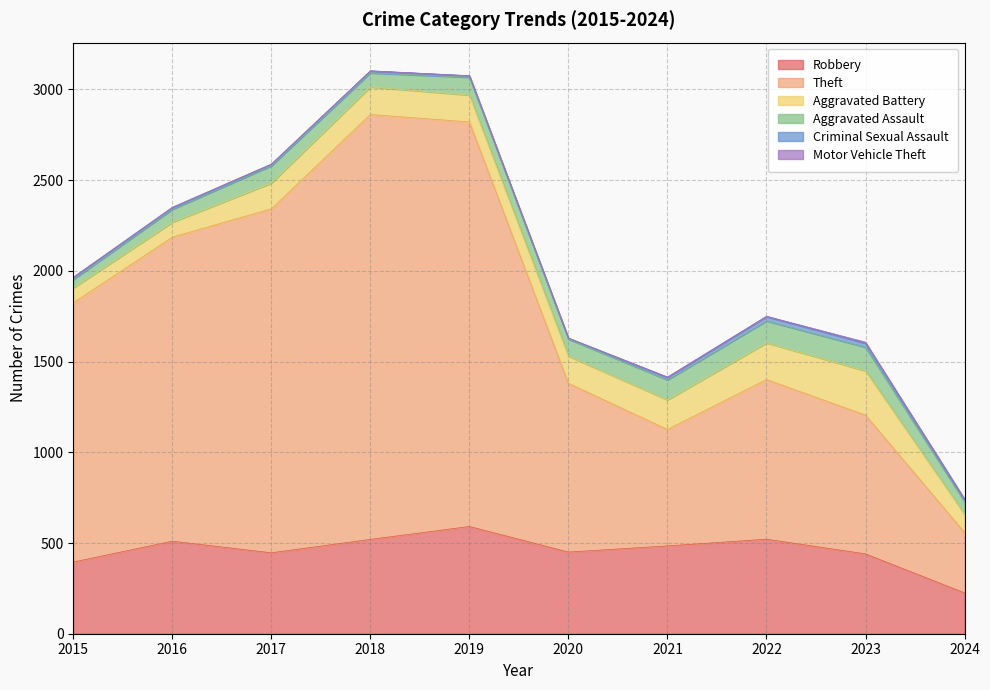

What is the spread (max minus min) of values at 2021?

640